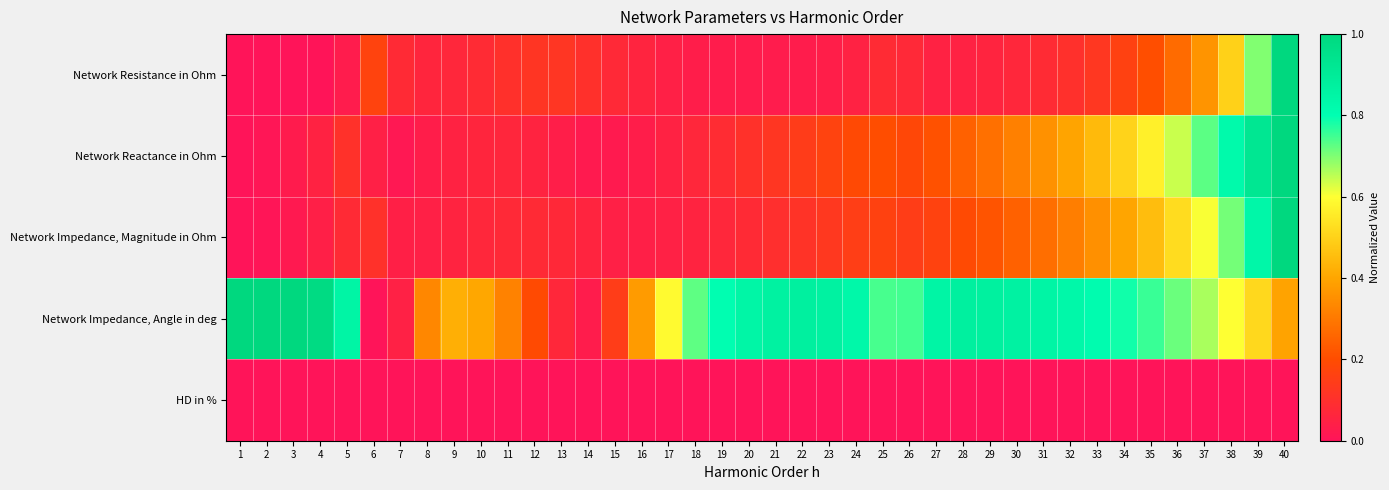

Between 1 and 17, which series saw the biggest shift?

Network Impedance, Angle in deg